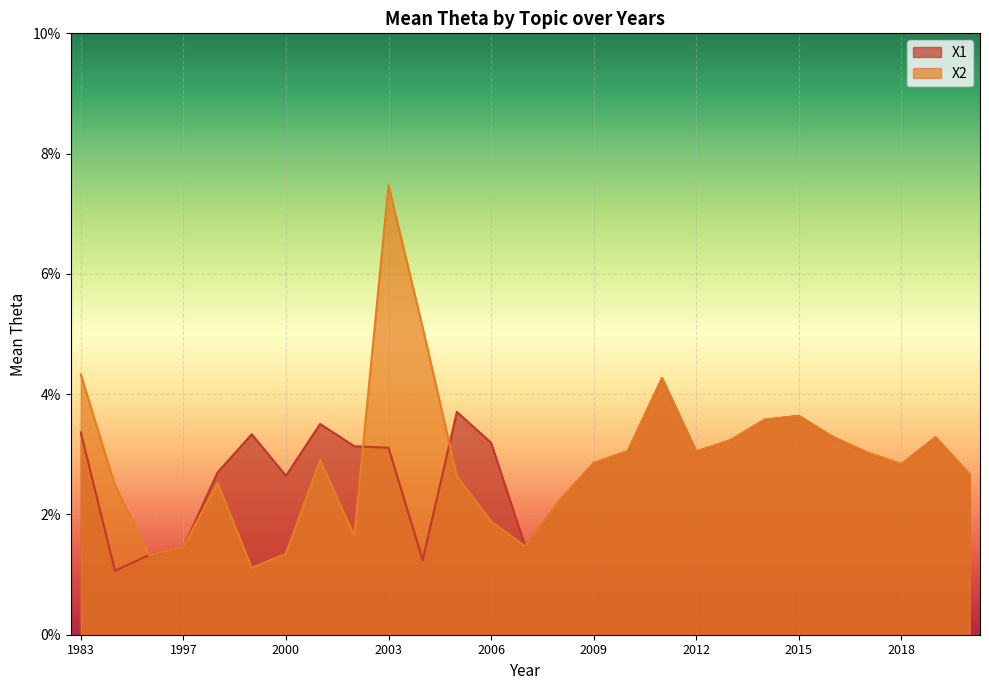

Which series has the widest spread of values?

X2